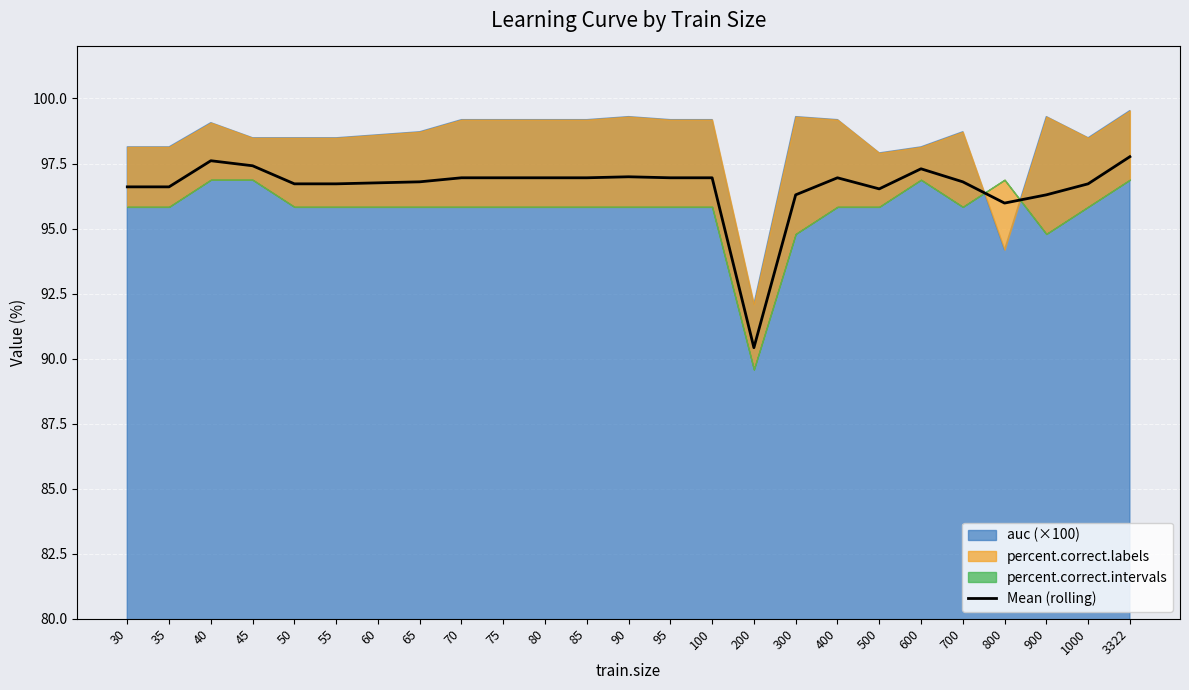

Reading right to left, what are all the values shown in this chart?

3322=97.8	1000=96.7	900=96.3	800=96.0	700=96.8	600=97.3	500=96.5	400=97.0	300=96.3	200=90.4	100=97.0	95=97.0	90=97.0	85=97.0	80=97.0	75=97.0	70=97.0	65=96.8	60=96.8	55=96.7	50=96.7	45=97.4	40=97.6	35=96.6	30=96.6